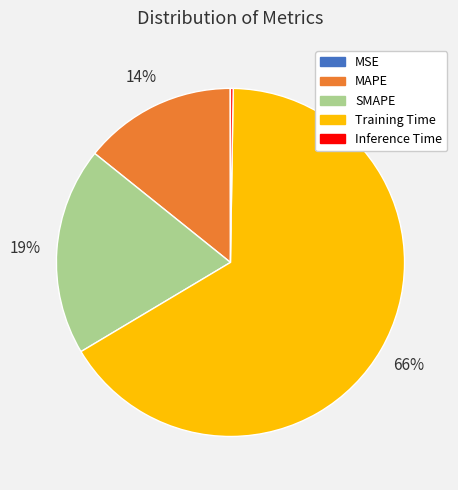

Is the sum of Training Time and MAPE greater than half?

Yes